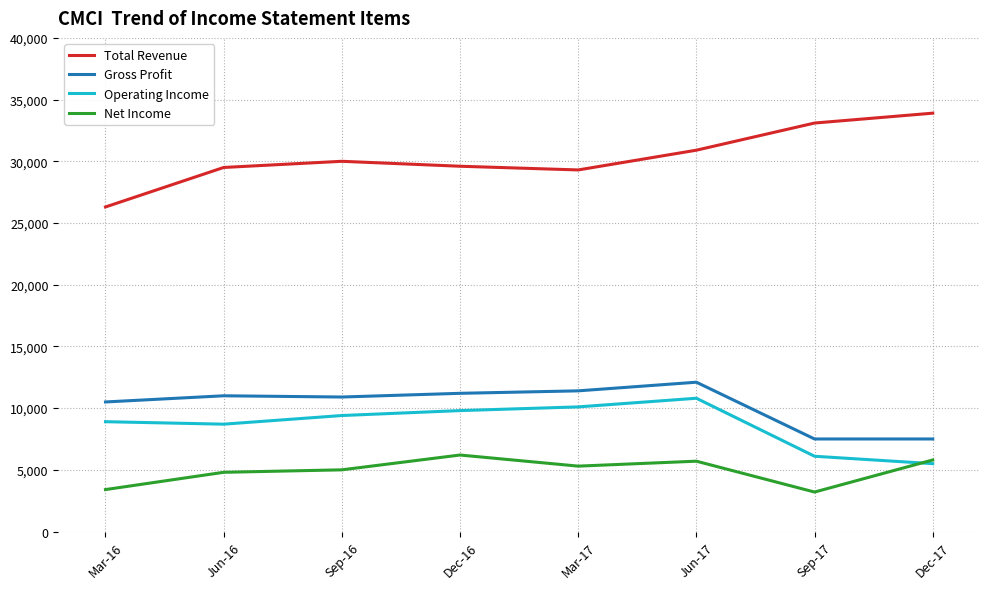

Rank the series at Jun-17 from highest to lowest value.

Total Revenue, Gross Profit, Operating Income, Net Income